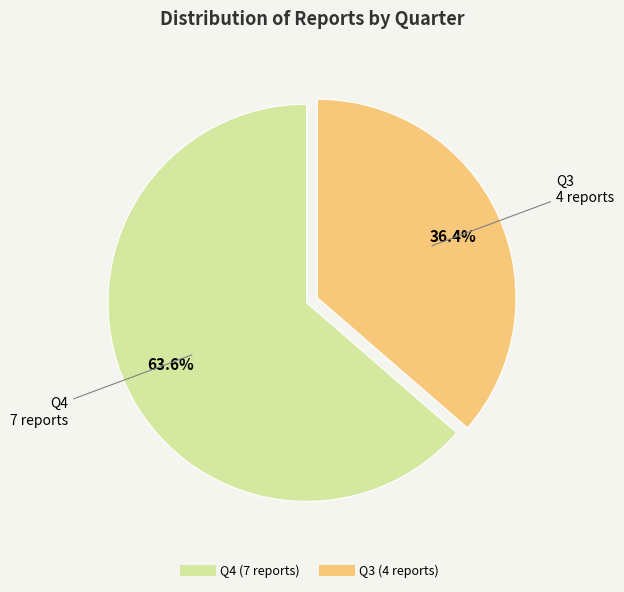

Does any single category account for the majority?

Yes